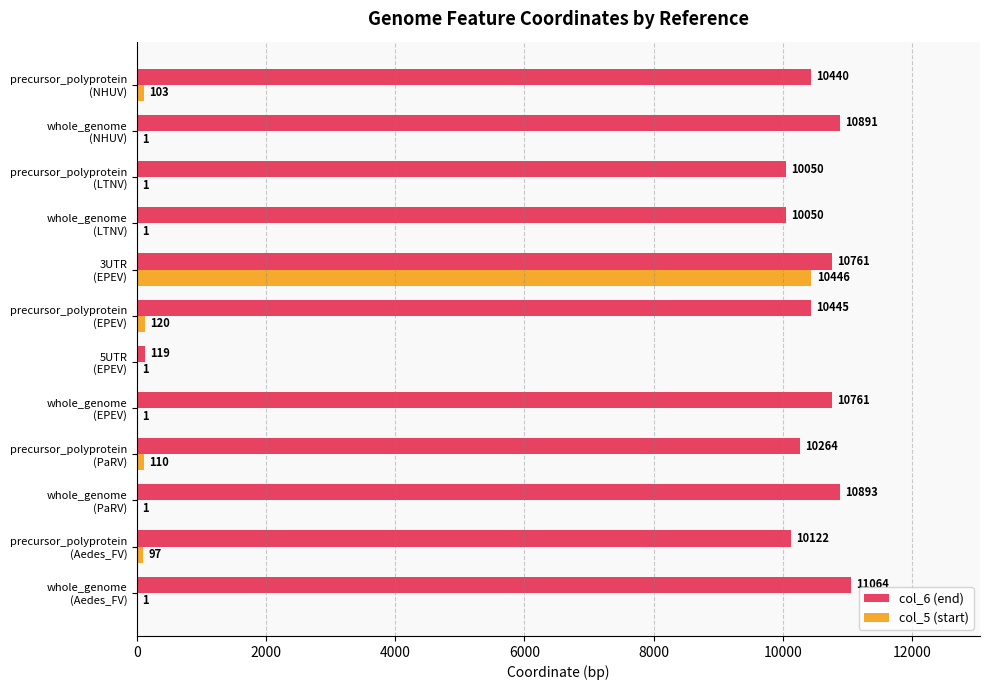

What is the highest value of the col_6 (end) series?

11064